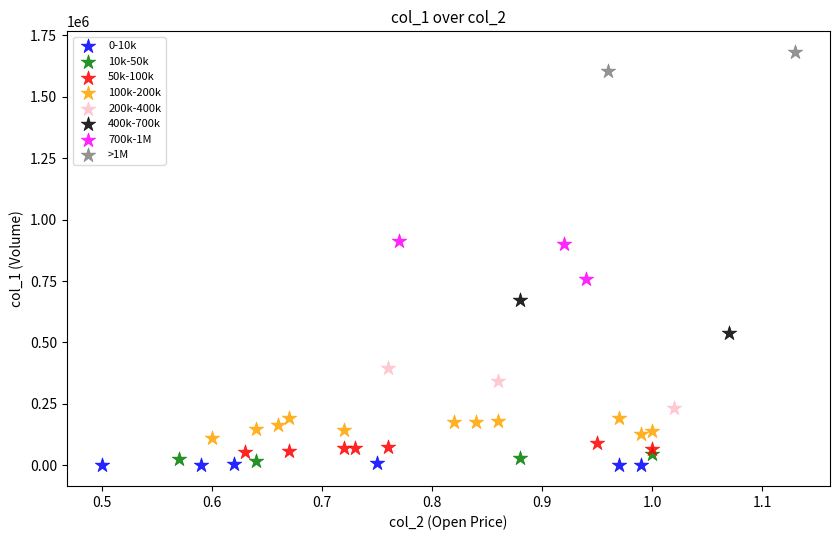

Which series has the largest Y range (max minus min)?

200k-400k